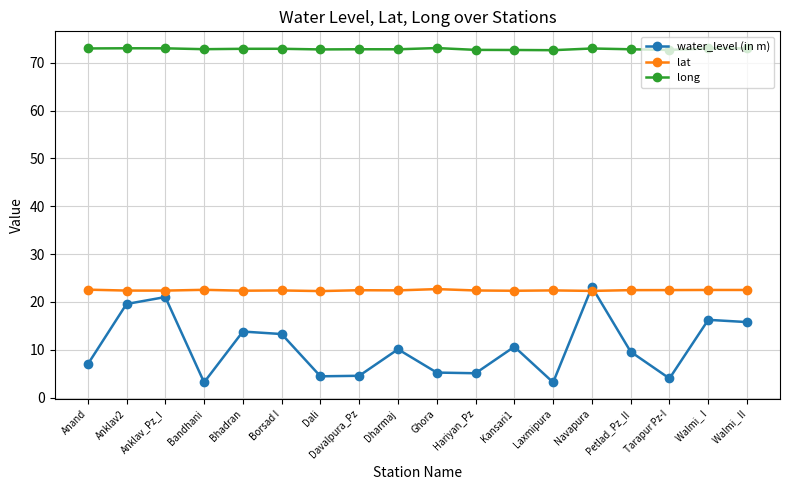

What is the lowest value of the long series?

72.6